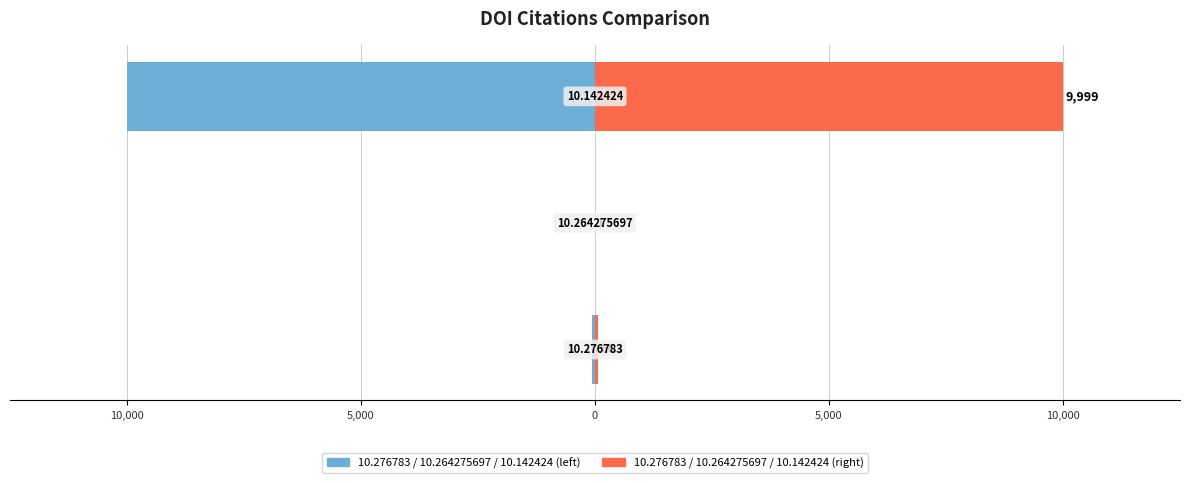

What is the minimum value shown in the chart?

-9999